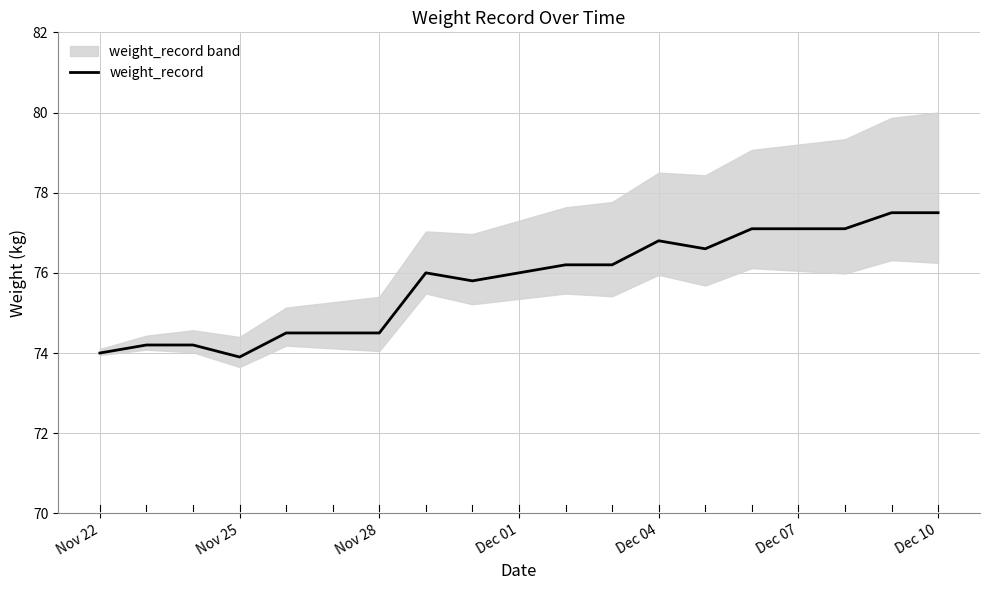

True or false: weight_record has a value of 109.8 at Nov 25.

False